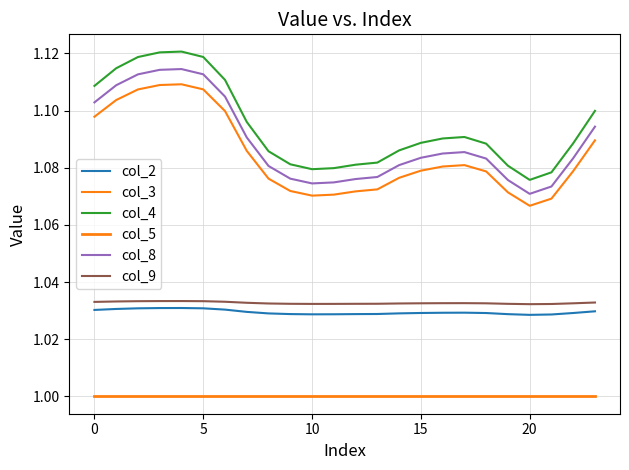

Reading left to right, what are all the values shown in this chart?

col_2: 1.0	1.0	1.0	1.0	1.0	1.0	1.0	1.0	1.0	1.0	1.0	1.0	1.0	1.0	1.0	1.0	1.0	1.0	1.0	1.0	1.0	1.0	1.0	1.0
col_3: 1.1	1.1	1.1	1.1	1.1	1.1	1.1	1.1	1.1	1.1	1.1	1.1	1.1	1.1	1.1	1.1	1.1	1.1	1.1	1.1	1.1	1.1	1.1	1.1
col_4: 1.1	1.1	1.1	1.1	1.1	1.1	1.1	1.1	1.1	1.1	1.1	1.1	1.1	1.1	1.1	1.1	1.1	1.1	1.1	1.1	1.1	1.1	1.1	1.1
col_5: 1.0	1.0	1.0	1.0	1.0	1.0	1.0	1.0	1.0	1.0	1.0	1.0	1.0	1.0	1.0	1.0	1.0	1.0	1.0	1.0	1.0	1.0	1.0	1.0
col_8: 1.1	1.1	1.1	1.1	1.1	1.1	1.1	1.1	1.1	1.1	1.1	1.1	1.1	1.1	1.1	1.1	1.1	1.1	1.1	1.1	1.1	1.1	1.1	1.1
col_9: 1.0	1.0	1.0	1.0	1.0	1.0	1.0	1.0	1.0	1.0	1.0	1.0	1.0	1.0	1.0	1.0	1.0	1.0	1.0	1.0	1.0	1.0	1.0	1.0